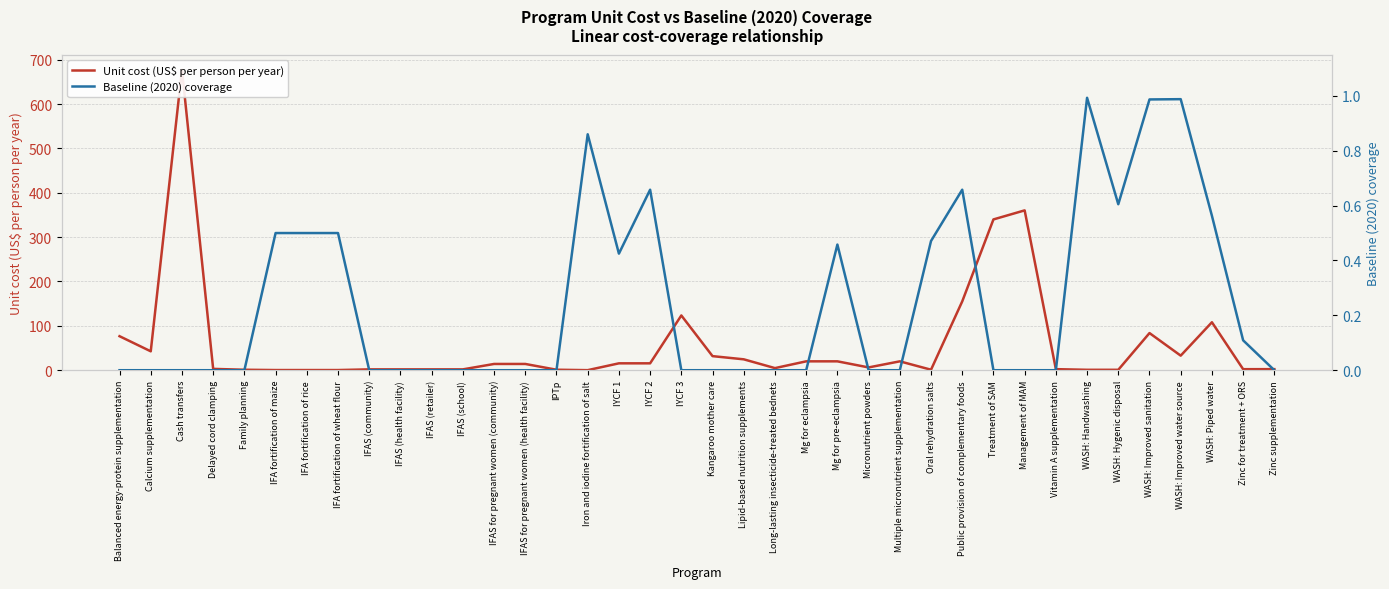

At which category does Baseline (2020) coverage reach its first local valley?

IYCF 1